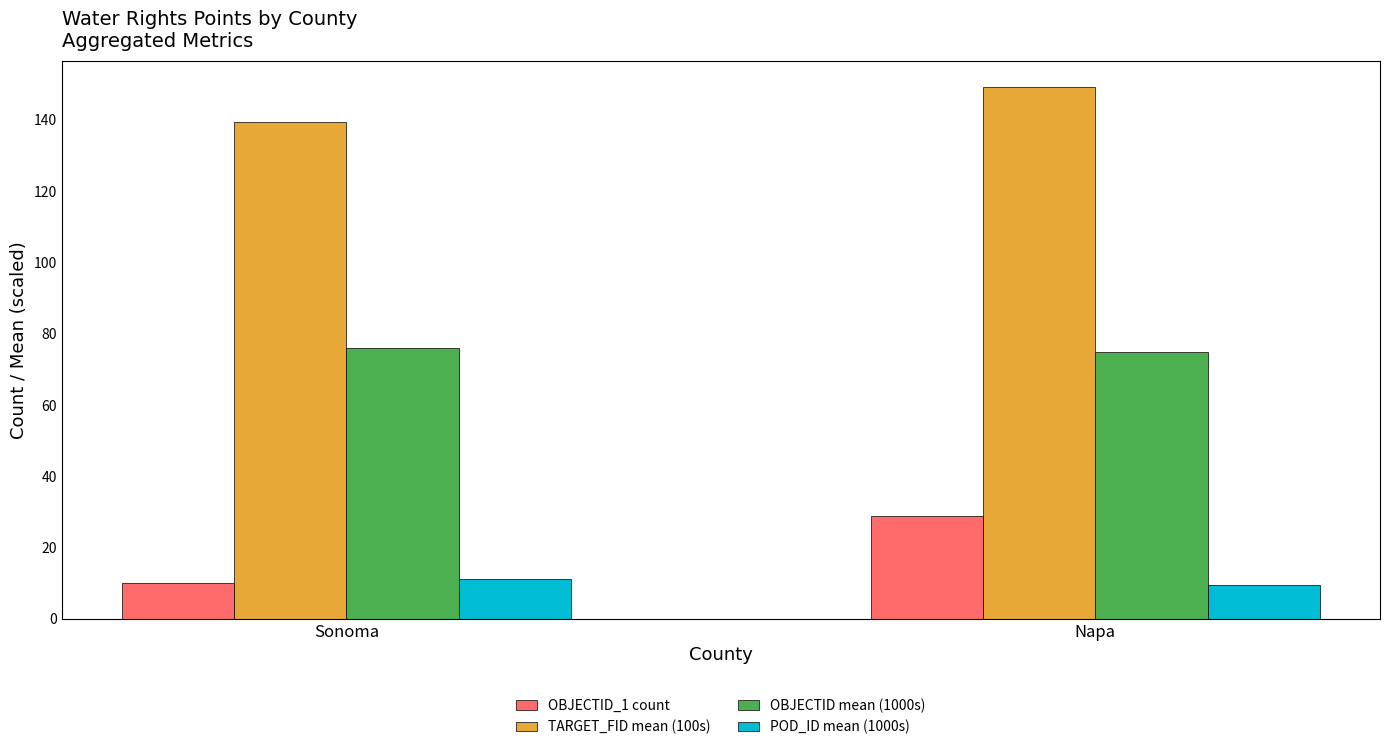

The TARGET_FID mean (100s) series shows 209.9 at Sonoma. True or false?

False